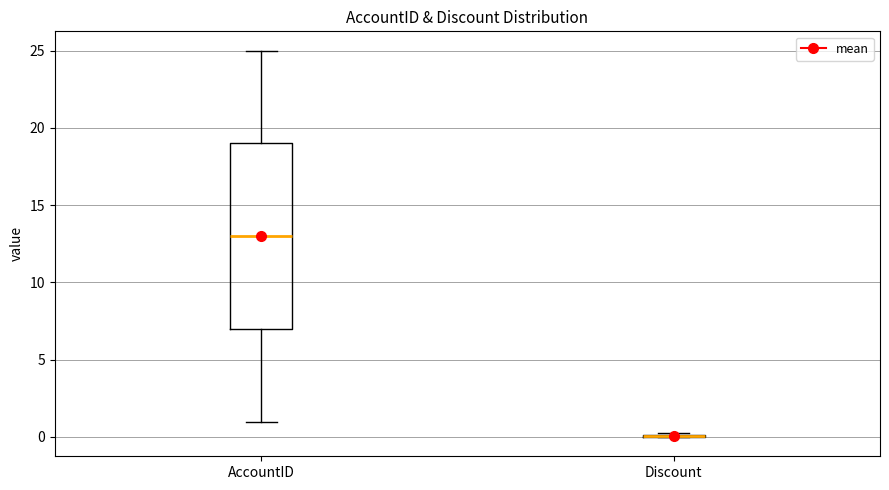

Reading left to right, read every box against the y-axis: the position of its median line, the range the box covers, and the ends of its whiskers. The values are not printed on the chart, so give them approximately, as read against the axis.

AccountID: median 13.0, box 7.0 to 19.0, whiskers 1.0 to 25.0
Discount: box collapsed to a line at 0.0, whiskers 0.0 to 0.5